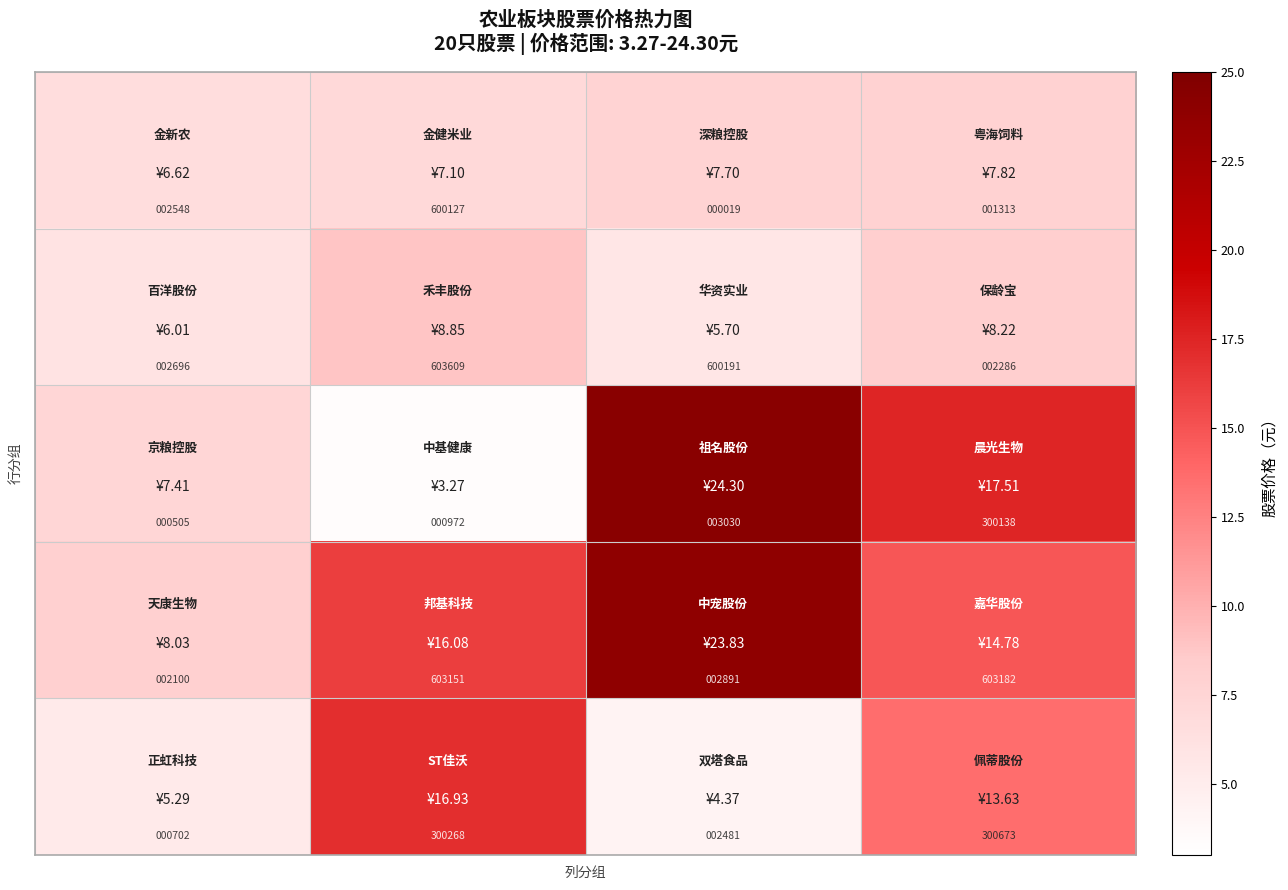

What is the greatest value displayed?

603609